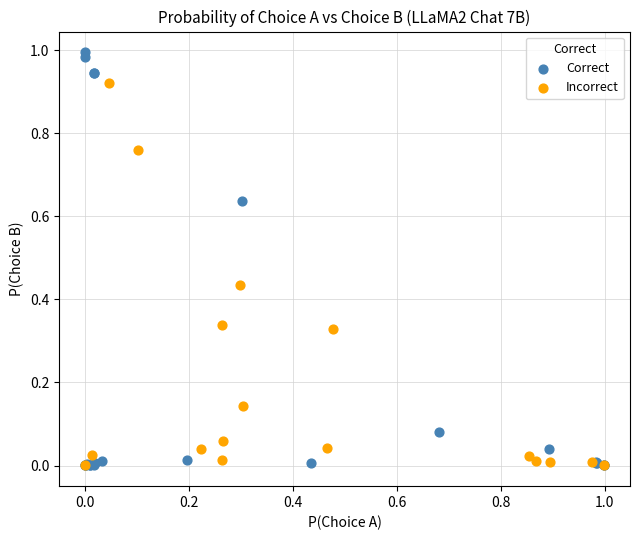

Which series has the widest spread of Y values?

Correct